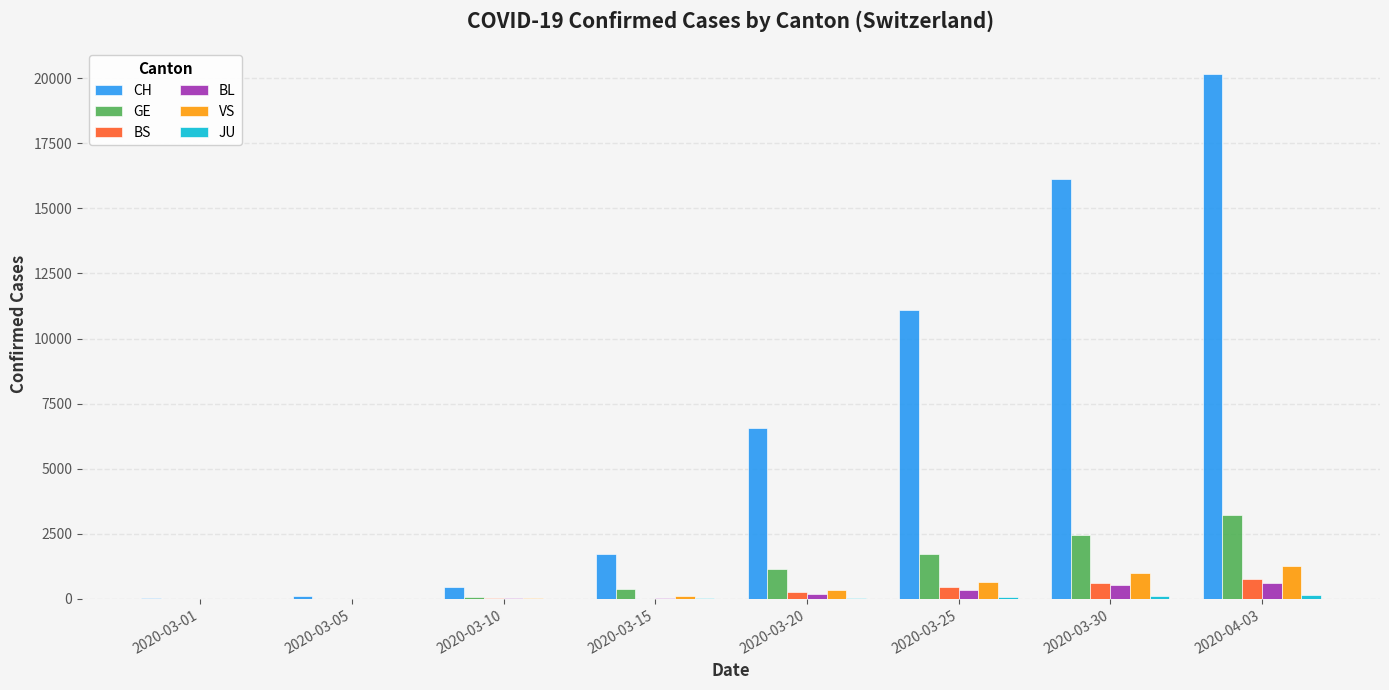

What is the highest value of the GE series?

3220